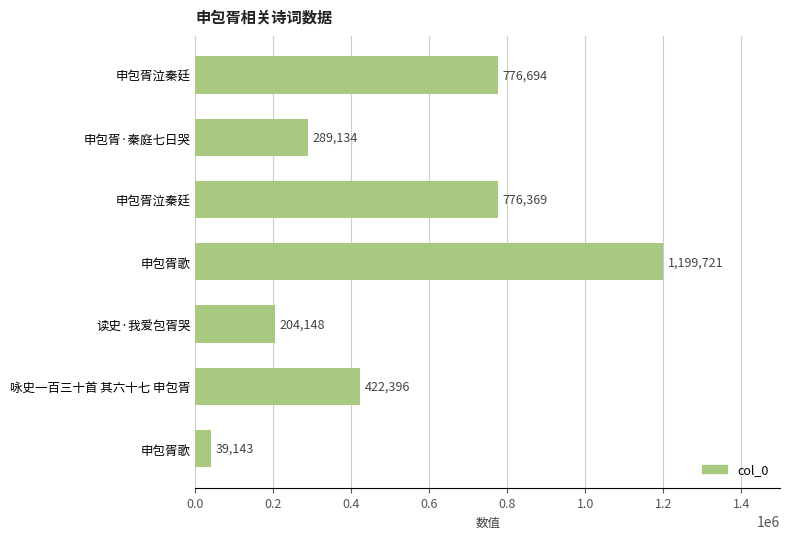

Count the number of categories in the chart.

7